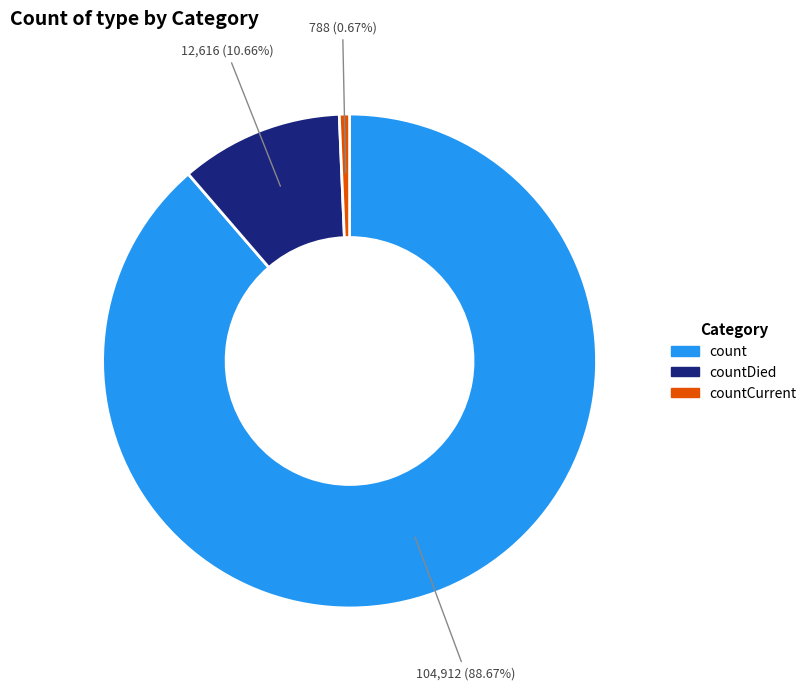

Does any single category account for the majority?

Yes